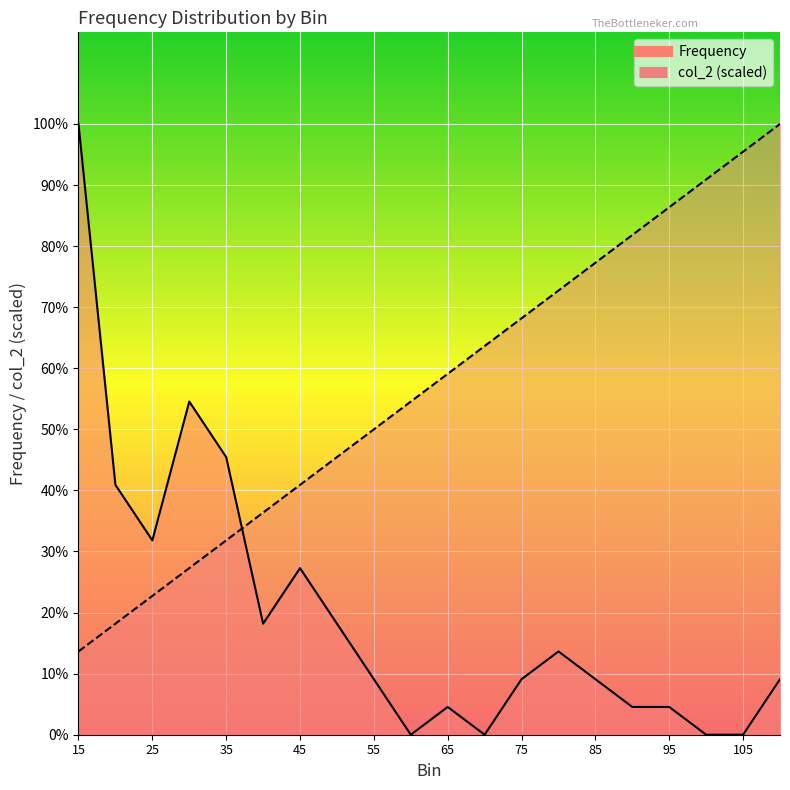

Is it true that Frequency equals 0.0 at 105?

True